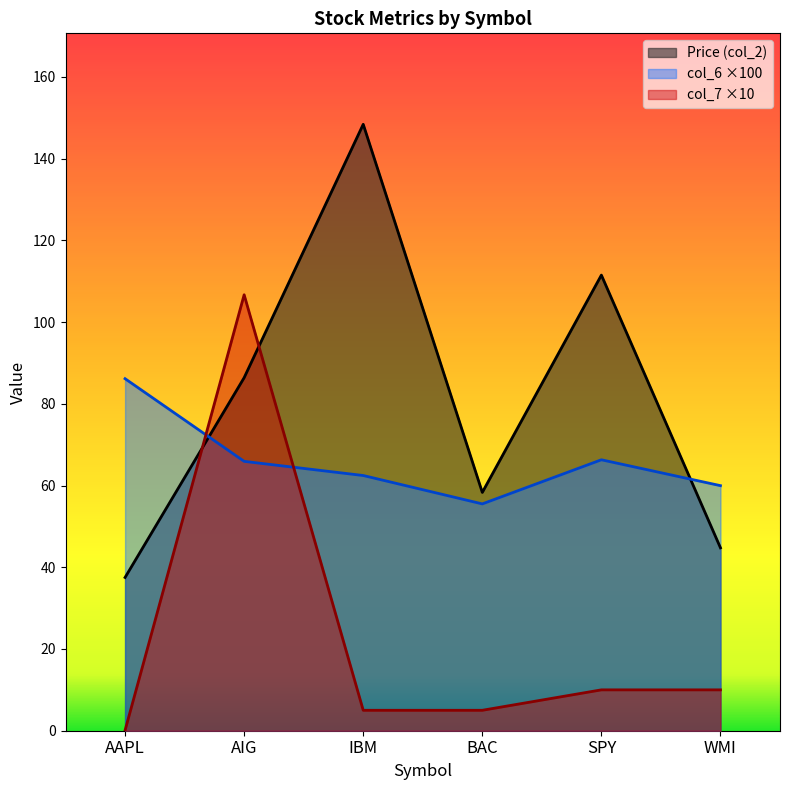

Rank the series by their maximum value, from highest to lowest.

Price (col_2), col_7 ×10, col_6 ×100